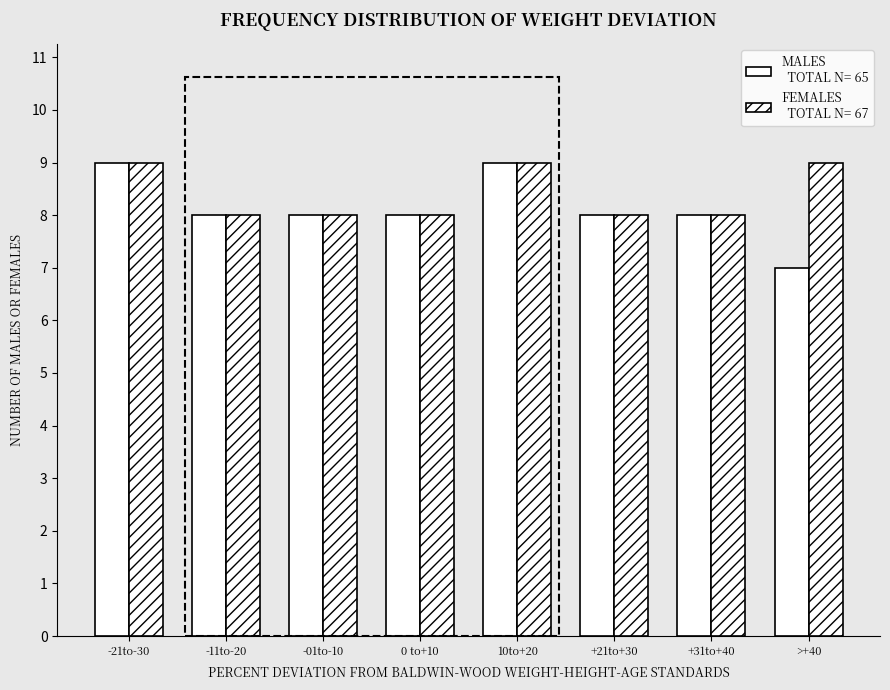

Count the number of data series in this chart.

2